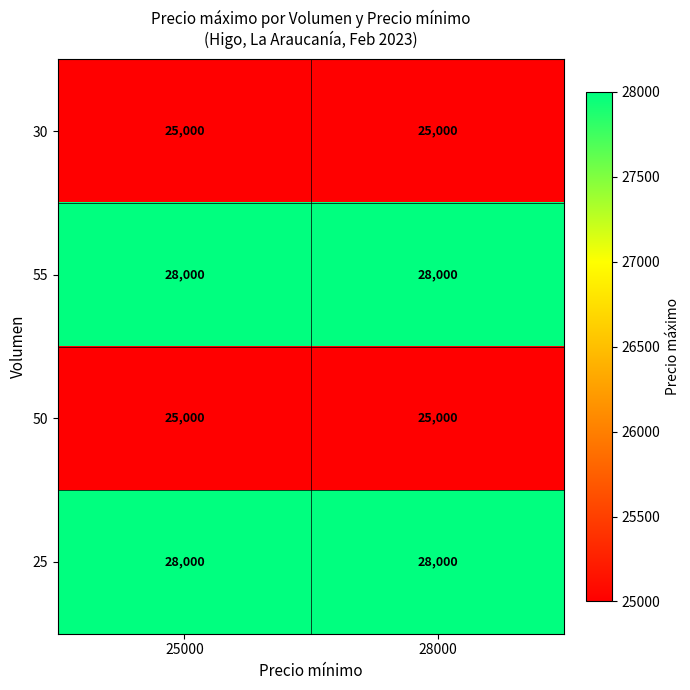

The value of 50 at 25000 is 37510. True or false?

False